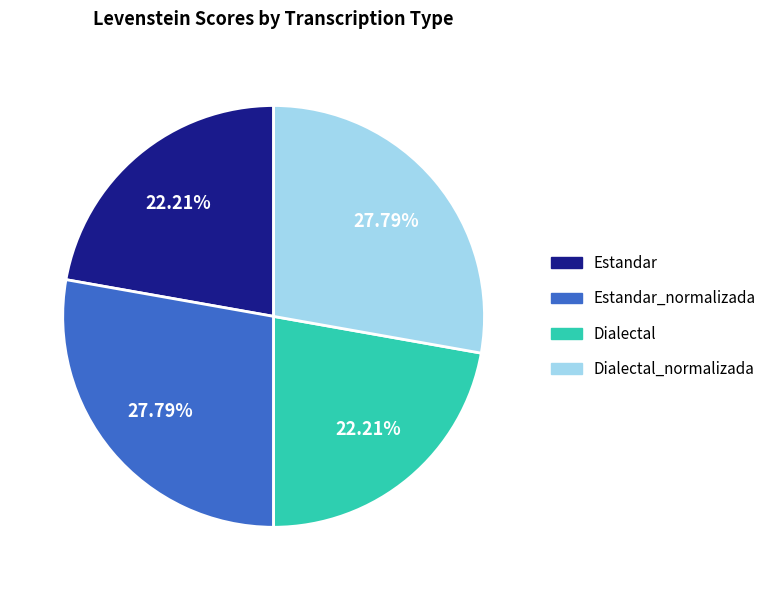

Is there a majority slice in this chart?

No